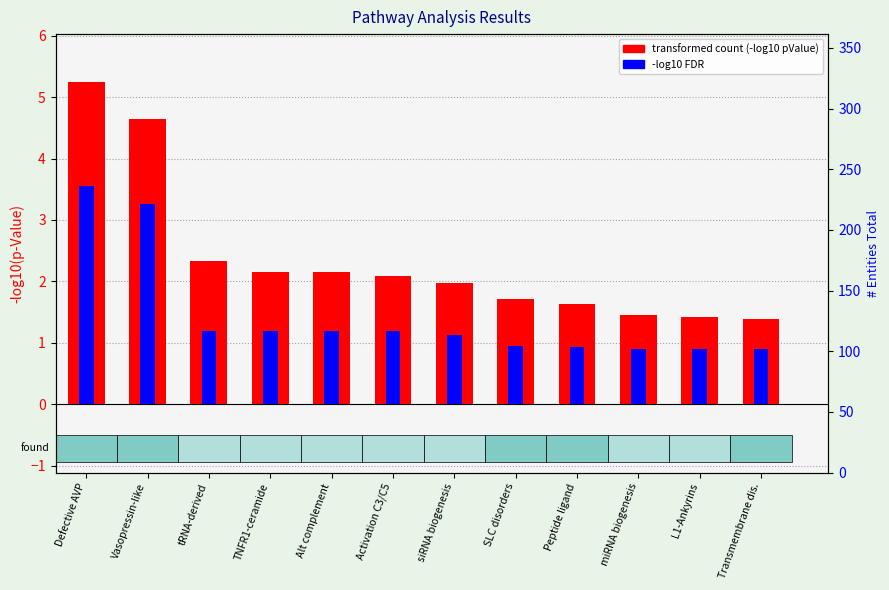

List the series in order of their overall mean, lowest first.

FDR (-log10 FDR), transformed count (-log10 pValue)